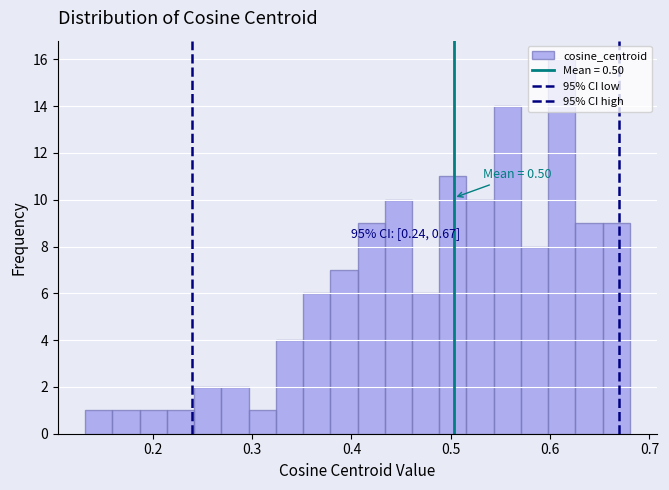

Read against the x-axis, roughly where is the centre of the tallest bar?

0.61